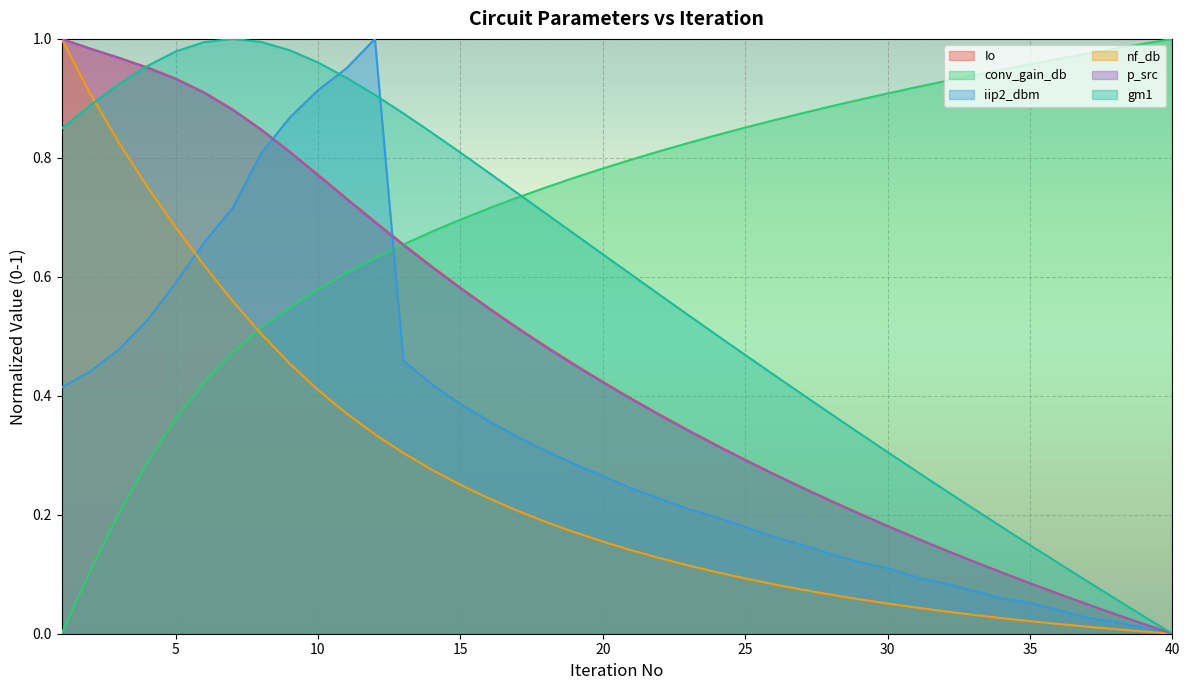

Reading left to right, extract all data points from this chart.

Io: 1=1.0	2=1.0	3=1.0	4=1.0	5=0.9	6=0.9	7=0.9	8=0.8	9=0.8	10=0.8	11=0.7	12=0.7	13=0.7	14=0.6	15=0.6	16=0.5	17=0.5	18=0.5	19=0.5	20=0.4	21=0.4	22=0.4	23=0.3	24=0.3	25=0.3	26=0.3	27=0.2	28=0.2	29=0.2	30=0.2	31=0.2	32=0.1	33=0.1	34=0.1	35=0.1	36=0.1	37=0.0	38=0.0	39=0.0	40=0.0
conv_gain_db: 1=0.0	2=0.1	3=0.2	4=0.3	5=0.4	6=0.4	7=0.5	8=0.5	9=0.5	10=0.6	11=0.6	12=0.6	13=0.7	14=0.7	15=0.7	16=0.7	17=0.7	18=0.8	19=0.8	20=0.8	21=0.8	22=0.8	23=0.8	24=0.8	25=0.9	26=0.9	27=0.9	28=0.9	29=0.9	30=0.9	31=0.9	32=0.9	33=0.9	34=0.9	35=1.0	36=1.0	37=1.0	38=1.0	39=1.0	40=1.0
iip2_dbm: 1=0.4	2=0.4	3=0.5	4=0.5	5=0.6	6=0.7	7=0.7	8=0.8	9=0.9	10=0.9	11=1.0	12=1.0	13=0.5	14=0.4	15=0.4	16=0.4	17=0.3	18=0.3	19=0.3	20=0.3	21=0.2	22=0.2	23=0.2	24=0.2	25=0.2	26=0.2	27=0.1	28=0.1	29=0.1	30=0.1	31=0.1	32=0.1	33=0.1	34=0.1	35=0.1	36=0.0	37=0.0	38=0.0	39=0.0	40=0.0
nf_db: 1=1.0	2=0.9	3=0.8	4=0.8	5=0.7	6=0.6	7=0.6	8=0.5	9=0.5	10=0.4	11=0.4	12=0.3	13=0.3	14=0.3	15=0.3	16=0.2	17=0.2	18=0.2	19=0.2	20=0.2	21=0.1	22=0.1	23=0.1	24=0.1	25=0.1	26=0.1	27=0.1	28=0.1	29=0.1	30=0.1	31=0.0	32=0.0	33=0.0	34=0.0	35=0.0	36=0.0	37=0.0	38=0.0	39=0.0	40=0.0
p_src: 1=1.0	2=1.0	3=1.0	4=1.0	5=0.9	6=0.9	7=0.9	8=0.8	9=0.8	10=0.8	11=0.7	12=0.7	13=0.7	14=0.6	15=0.6	16=0.5	17=0.5	18=0.5	19=0.5	20=0.4	21=0.4	22=0.4	23=0.3	24=0.3	25=0.3	26=0.3	27=0.2	28=0.2	29=0.2	30=0.2	31=0.2	32=0.1	33=0.1	34=0.1	35=0.1	36=0.1	37=0.0	38=0.0	39=0.0	40=0.0
gm1: 1=0.8	2=0.9	3=0.9	4=1.0	5=1.0	6=1.0	7=1.0	8=1.0	9=1.0	10=1.0	11=0.9	12=0.9	13=0.9	14=0.8	15=0.8	16=0.8	17=0.7	18=0.7	19=0.7	20=0.6	21=0.6	22=0.6	23=0.5	24=0.5	25=0.5	26=0.4	27=0.4	28=0.4	29=0.3	30=0.3	31=0.3	32=0.2	33=0.2	34=0.2	35=0.1	36=0.1	37=0.1	38=0.1	39=0.0	40=0.0